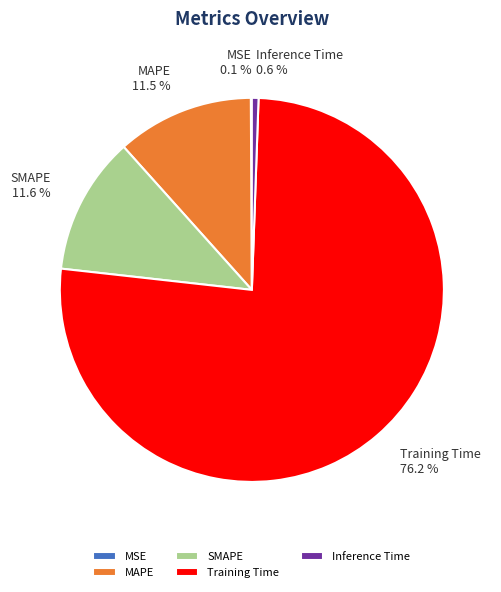

Combined, do Training Time and Inference Time account for over 50%?

Yes